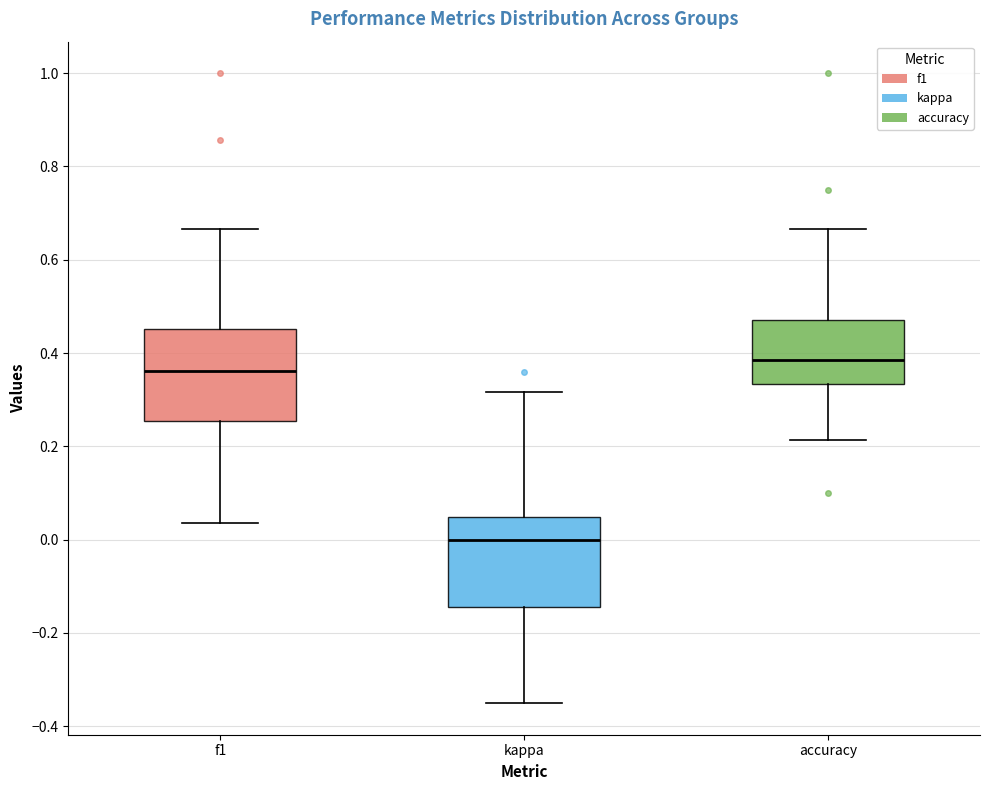

Where does the upper whisker of the box for kappa end on the y-axis? The values are not printed on the chart, so give them approximately, as read against the axis.

0.32